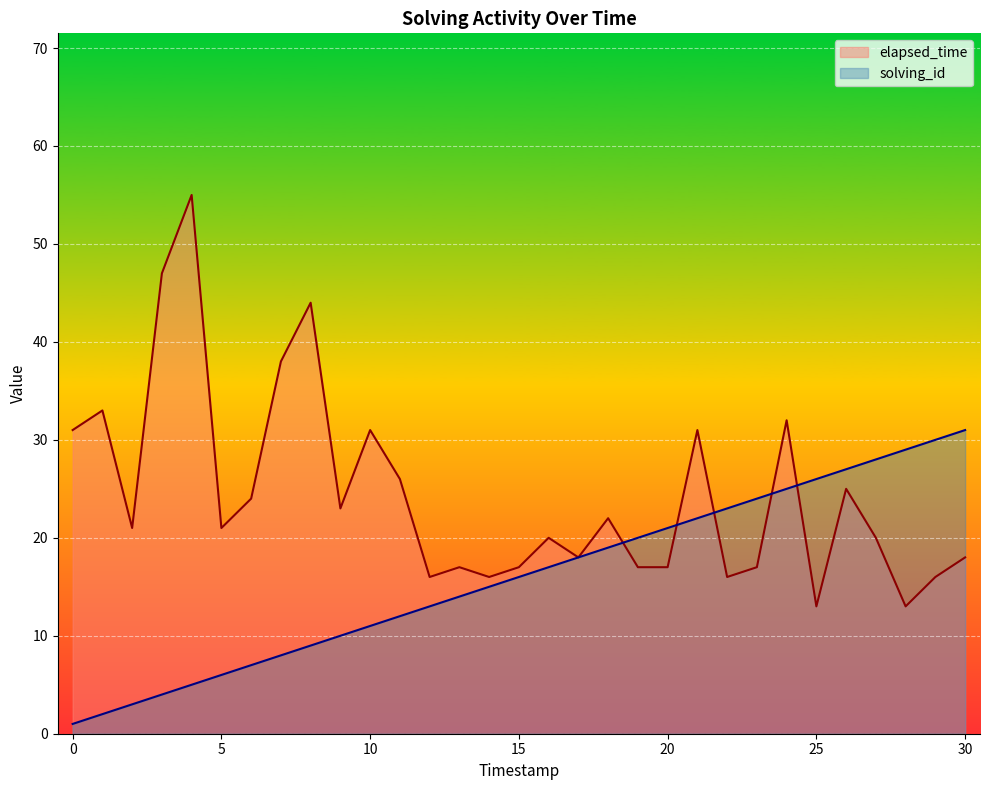

True or false: elapsed_time has more than 2 points higher than both neighbors.

True